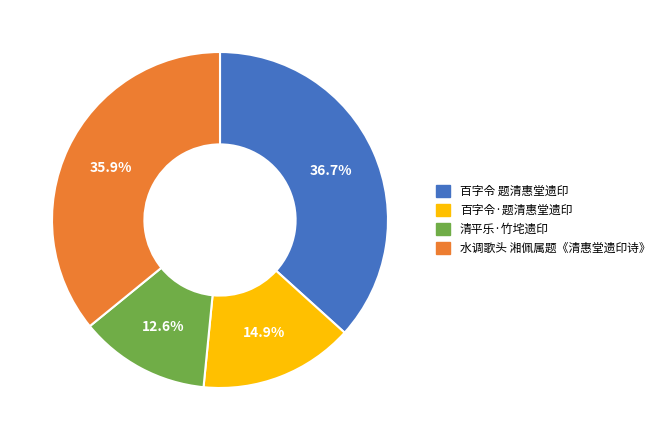

How much of the chart is everything except 百字令 题清惠堂遗印?

63.3%